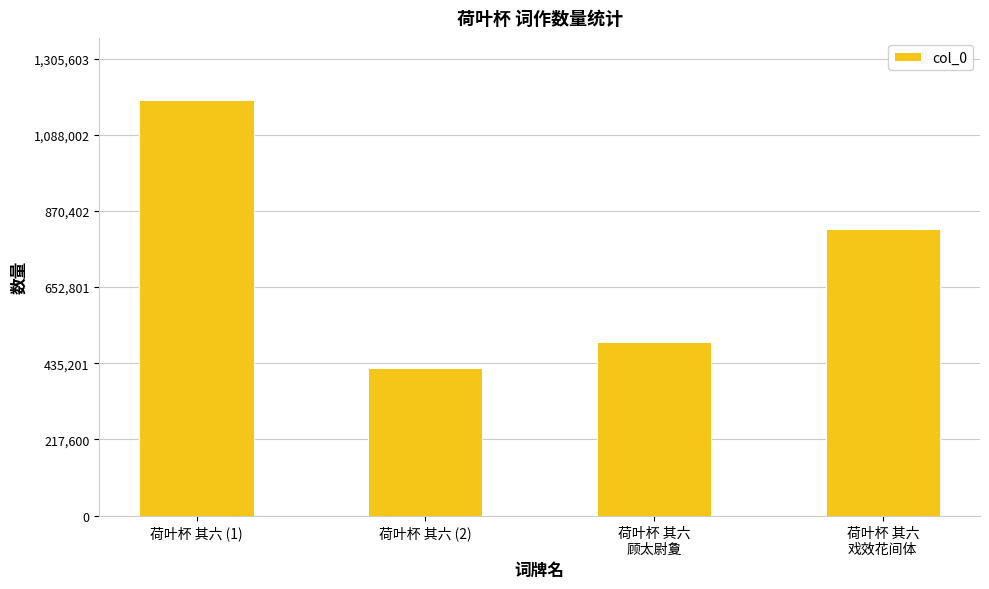

The chart shows a value of 592132 at 荷叶杯 其六 (2). True or false?

False